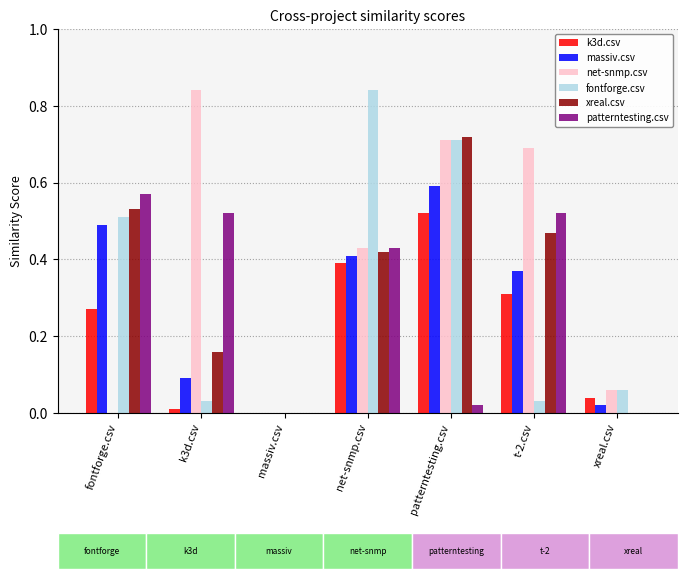

The massiv.csv series shows 0.1 at fontforge.csv. True or false?

False